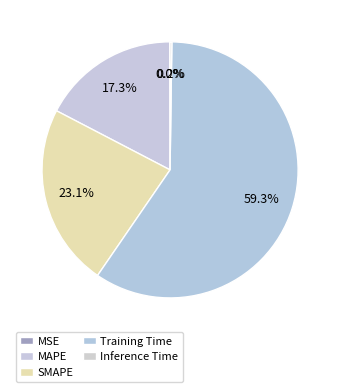

What is the majority slice?

Training Time